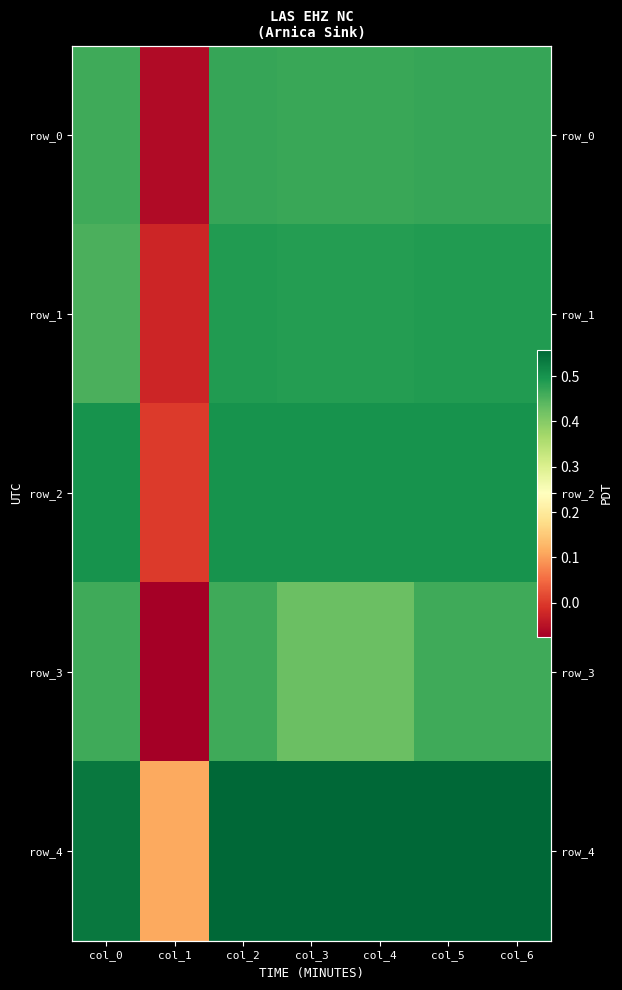

Which category has the lowest value in the row_4 series?

col_1